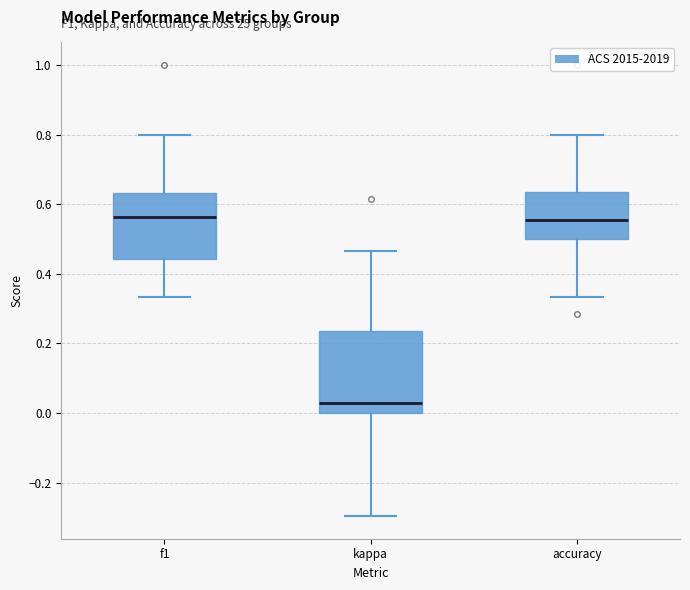

Reading left to right, read every box against the y-axis: the position of its median line, the range the box covers, and the ends of its whiskers. The values are not printed on the chart, so give them approximately, as read against the axis.

f1: median 0.56, box 0.44 to 0.64, whiskers 0.34 to 0.80
kappa: median 0.02, box 0.00 to 0.24, whiskers -0.30 to 0.46
accuracy: median 0.56, box 0.50 to 0.64, whiskers 0.34 to 0.80